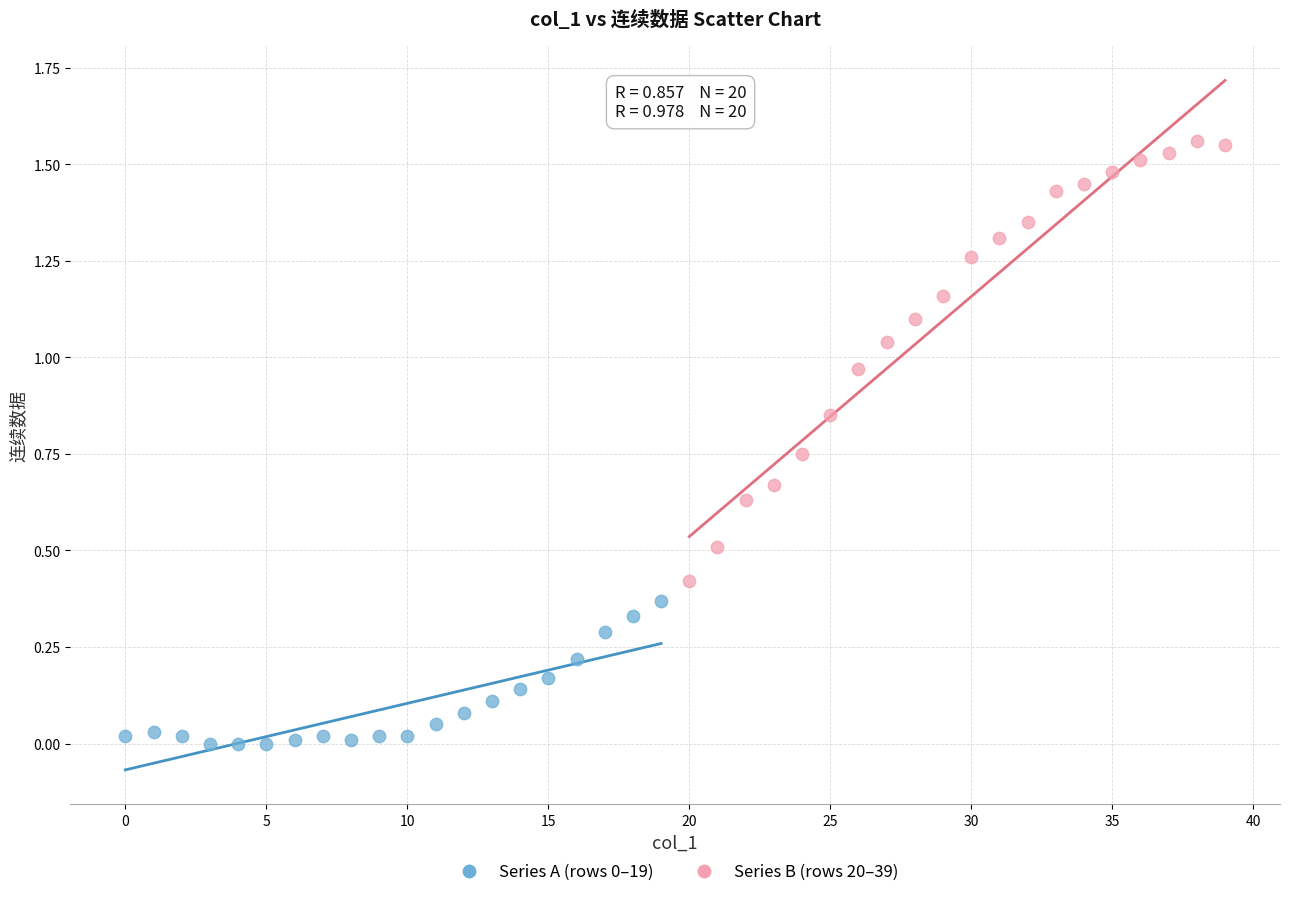

Which series has the largest Y range (max minus min)?

Series B (rows 20–39)